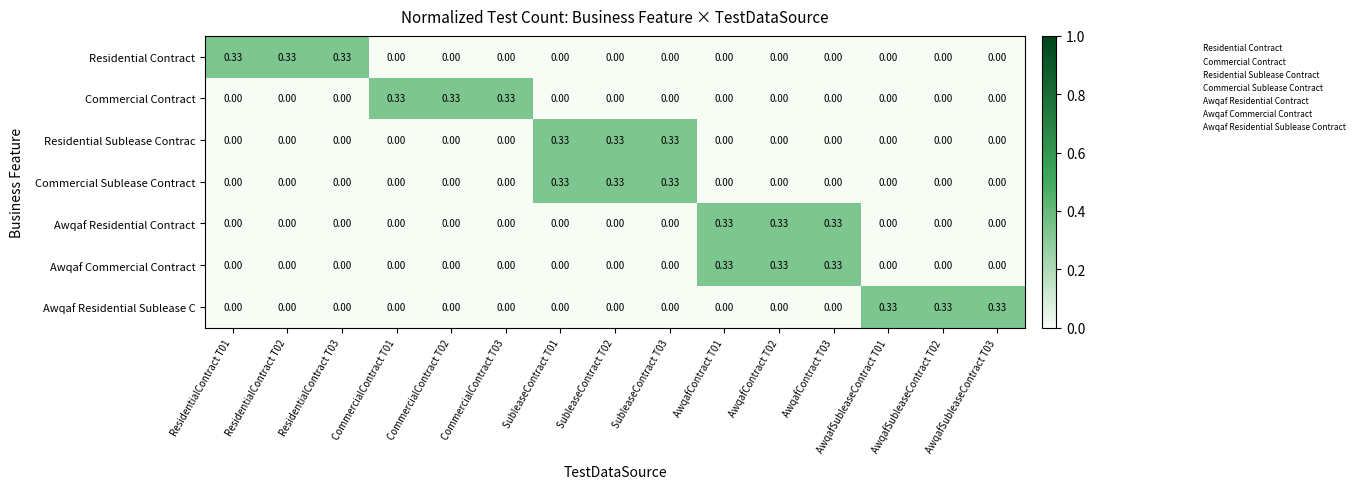

What is the total value across all series at AwqafSubleaseContract T02?

0.3